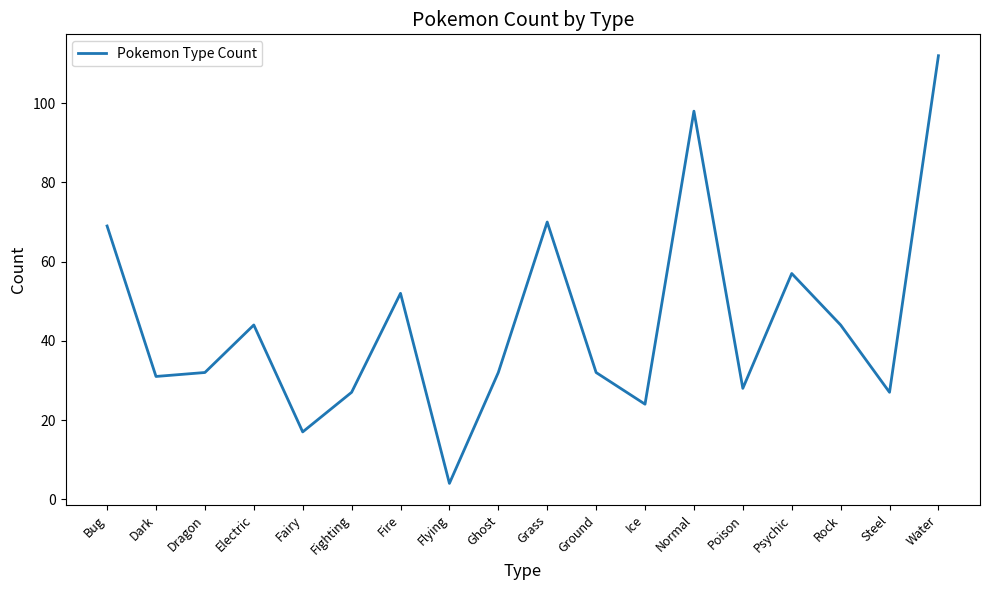

Reading left to right, transcribe all the data shown in this chart.

69	31	32	44	17	27	52	4	32	70	32	24	98	28	57	44	27	112